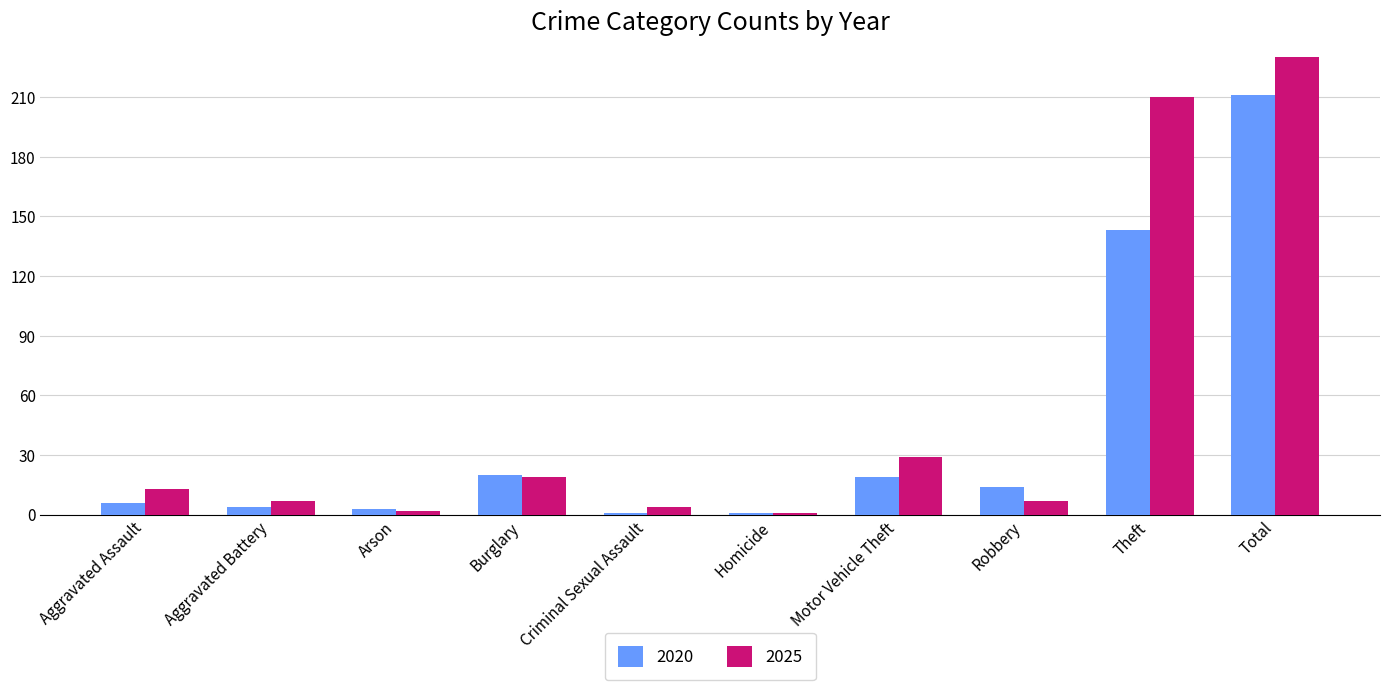

Which series changed the most between Arson and Robbery?

2020